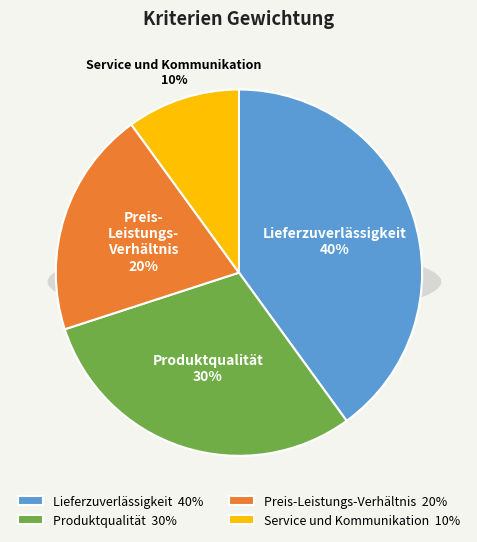

Does any single category account for the majority?

No